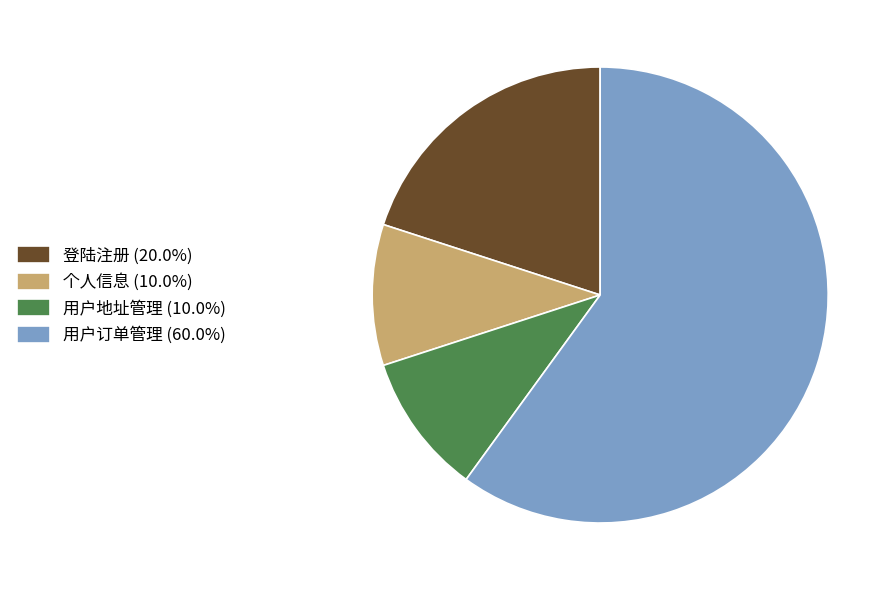

What is the ratio of the value at 个人信息 (10.0%) to the value at 登陆注册 (20.0%)?

0.5